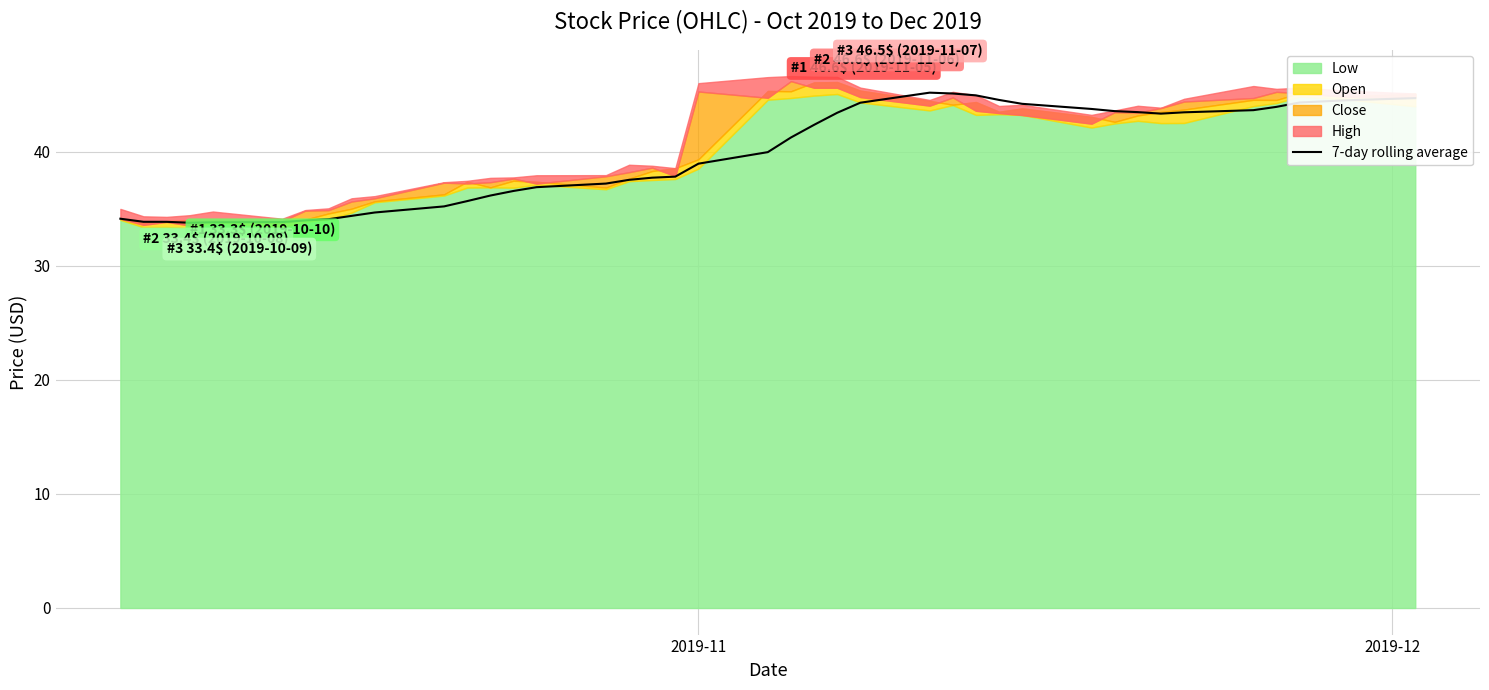

What is the lowest value of the 7-day rolling average series?

33.8